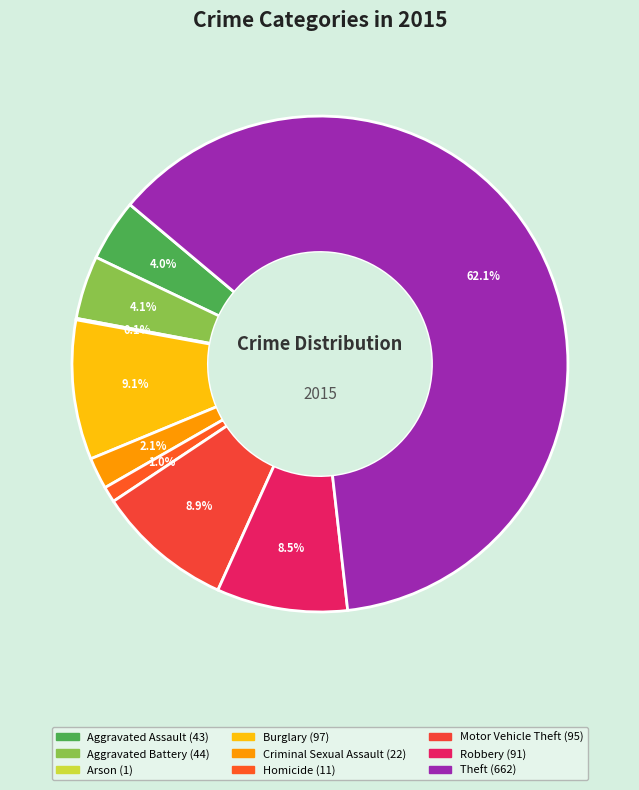

How many segments does this pie chart have?

9